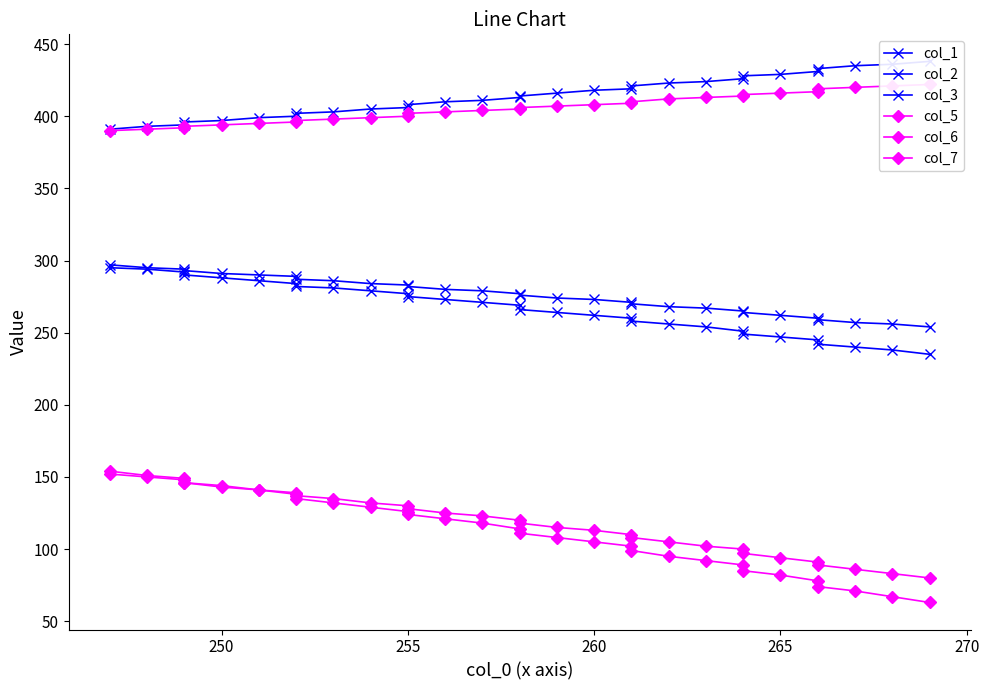

How many data points in col_5 are less than 120?

15